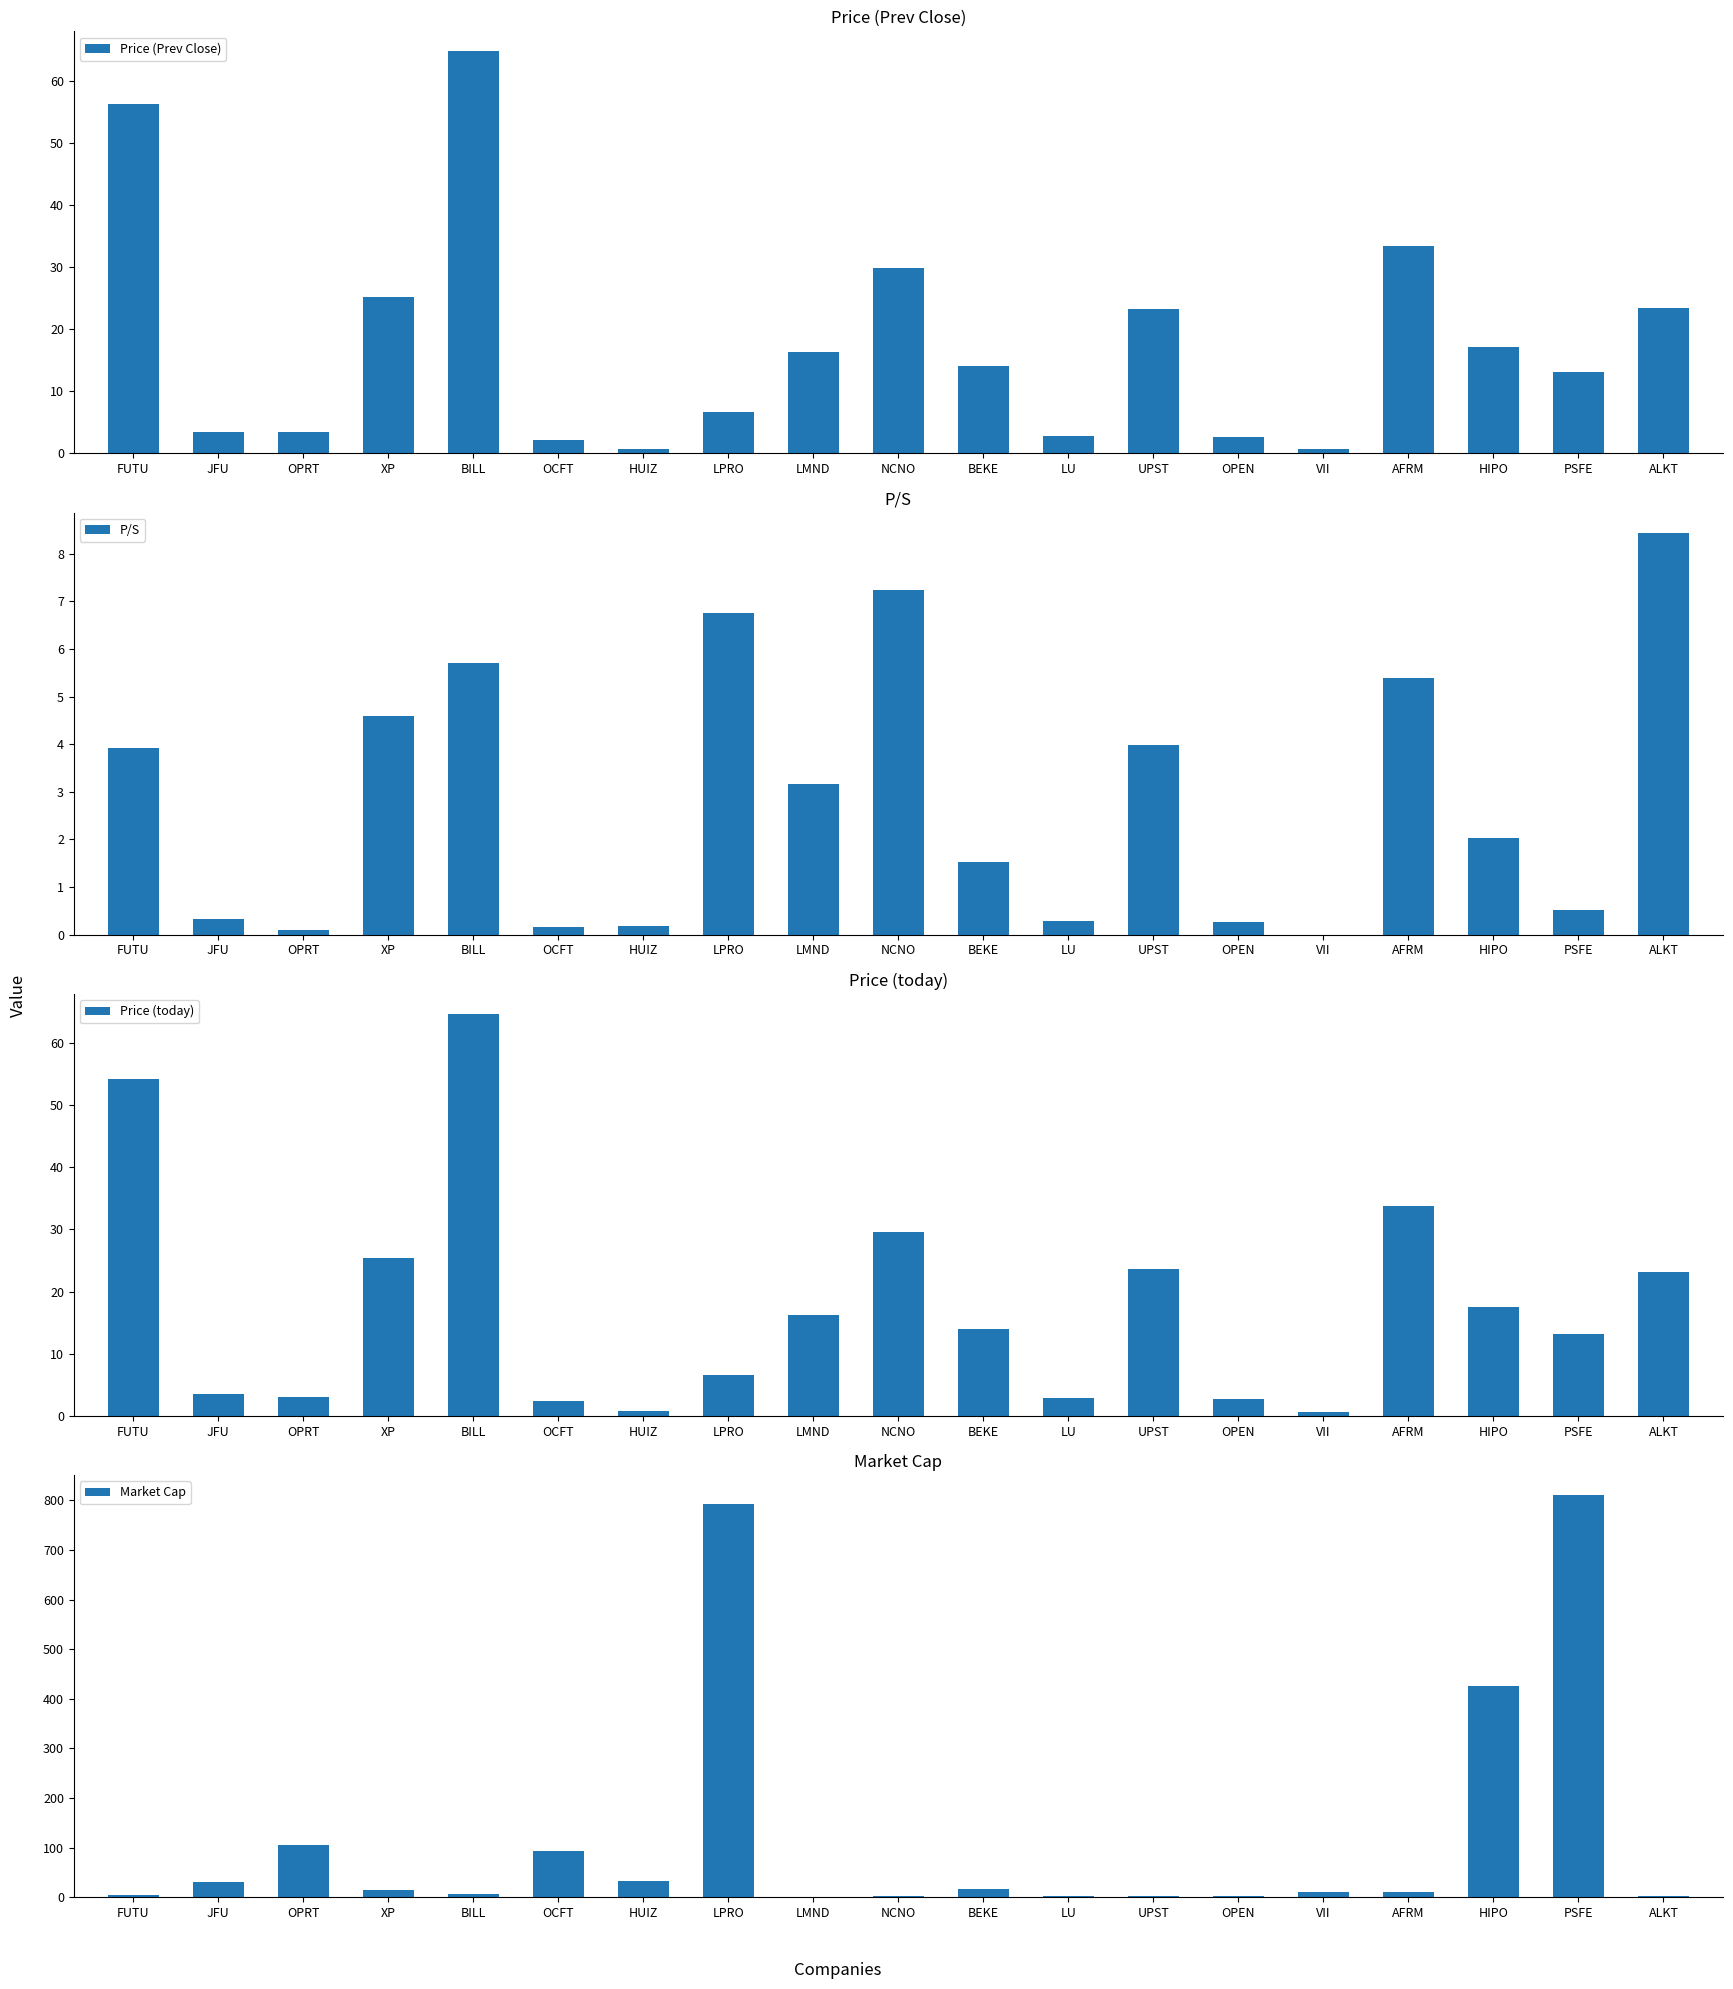

At which category is the sum across all series the highest?

PSFE